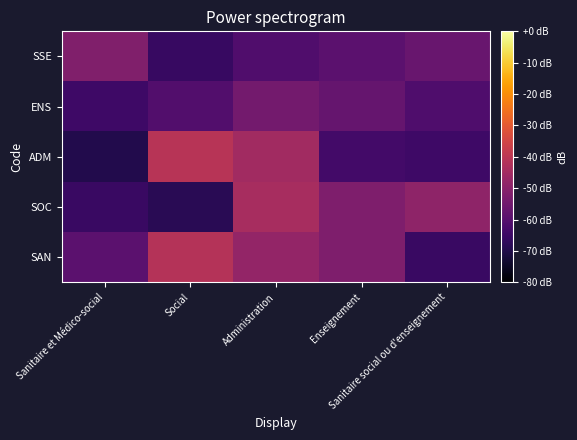

What is the greatest value displayed?

-40.9